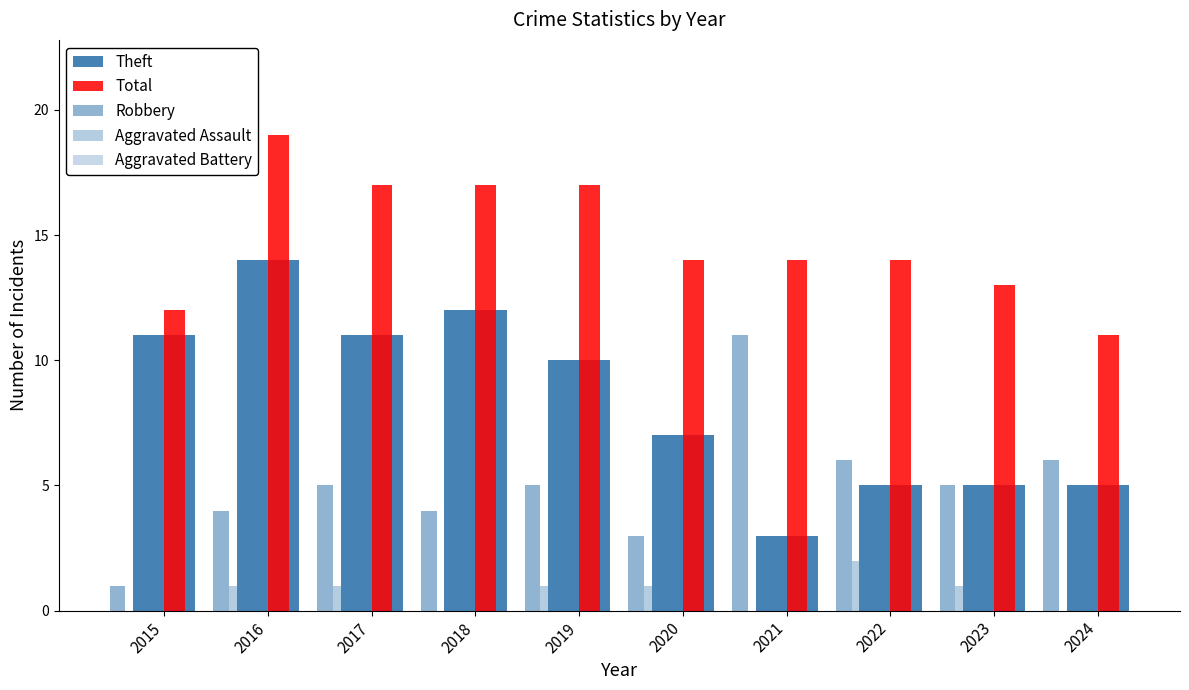

What is the total value across all series at 2020?

28